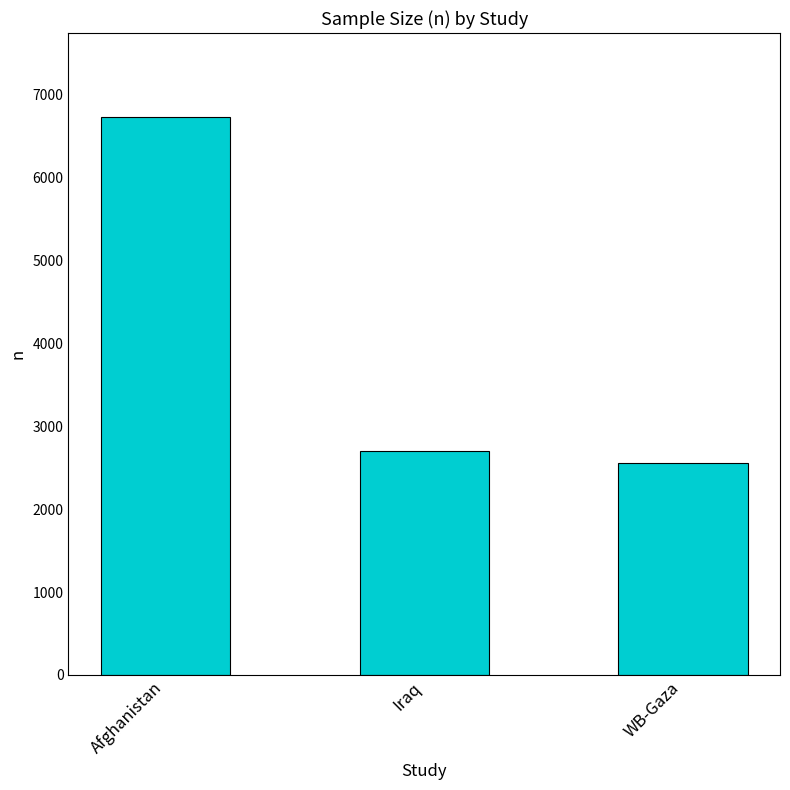

What is the label of the 2nd bar from the left?

Iraq